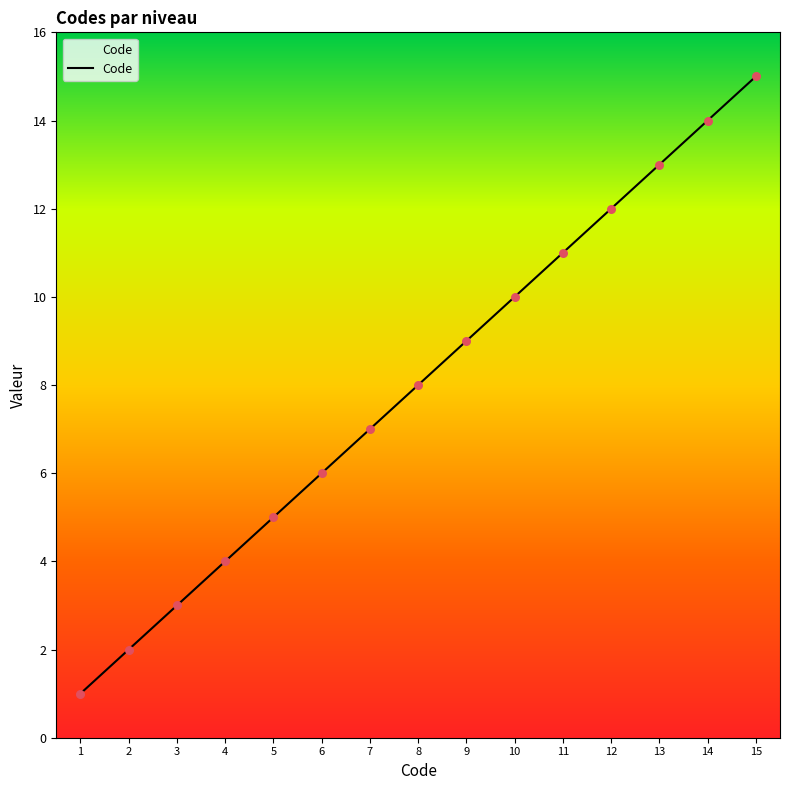

What is the ratio of the value at 3 to the value at 10?

0.3